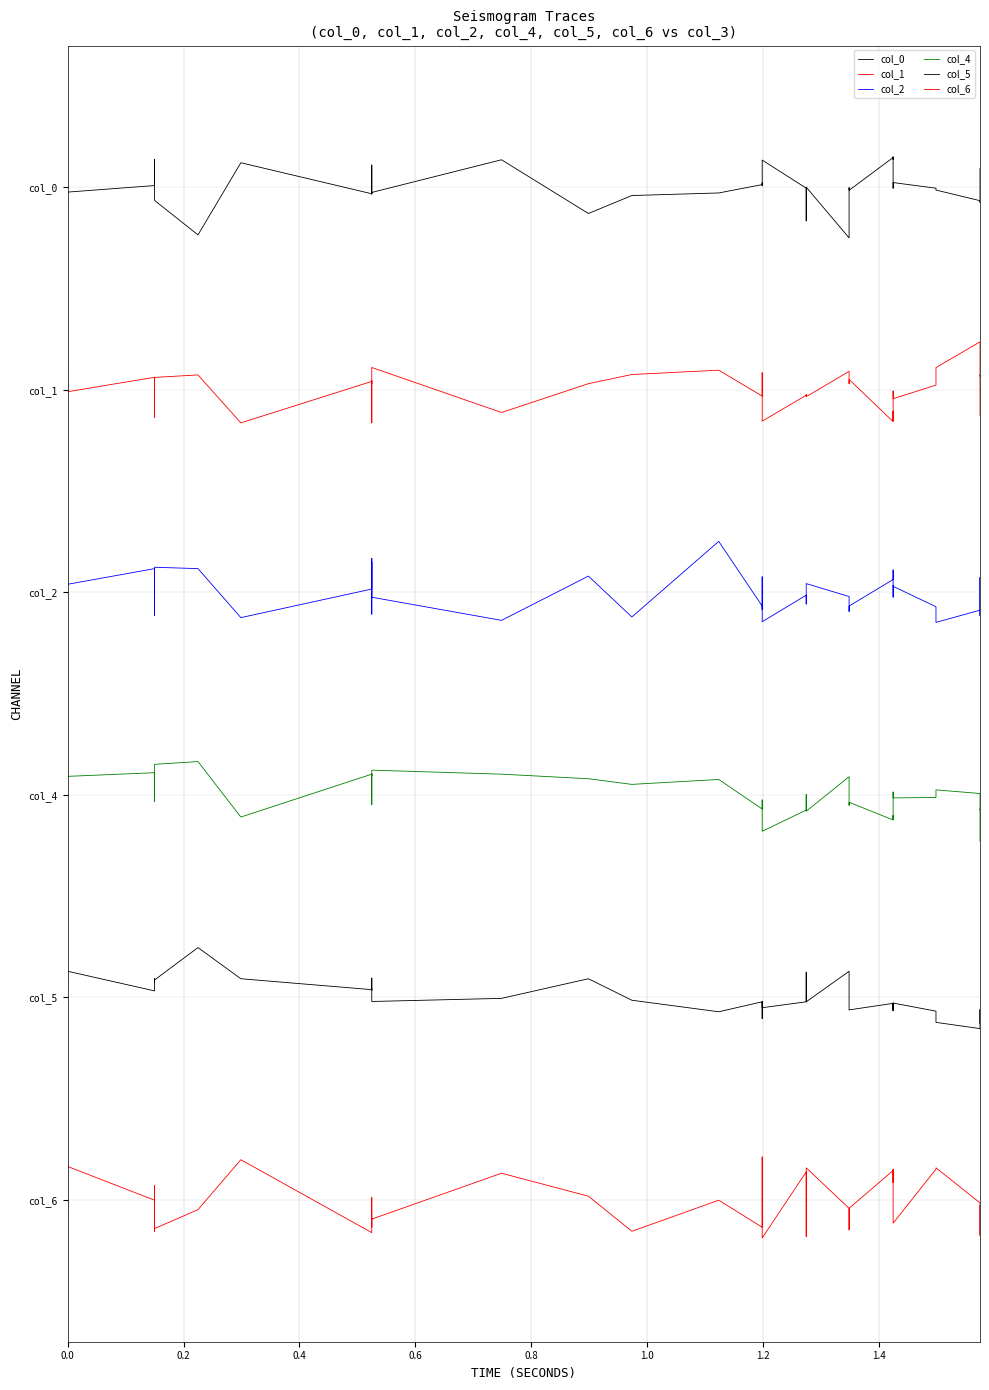

Is it true that col_6 equals 0.2 at 0.0?

True